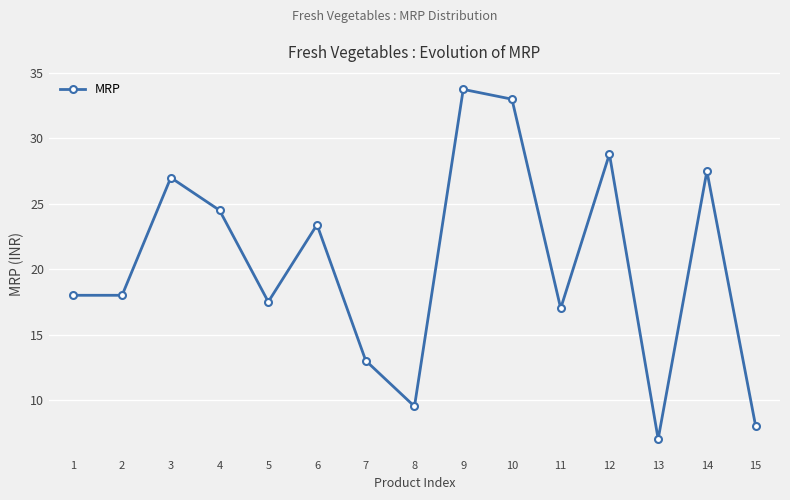

Reading right to left, list all the values displayed in this chart.

8.0	27.5	7.0	28.8	17.0	33.0	33.8	9.5	13.0	23.4	17.5	24.5	27.0	18.0	18.0